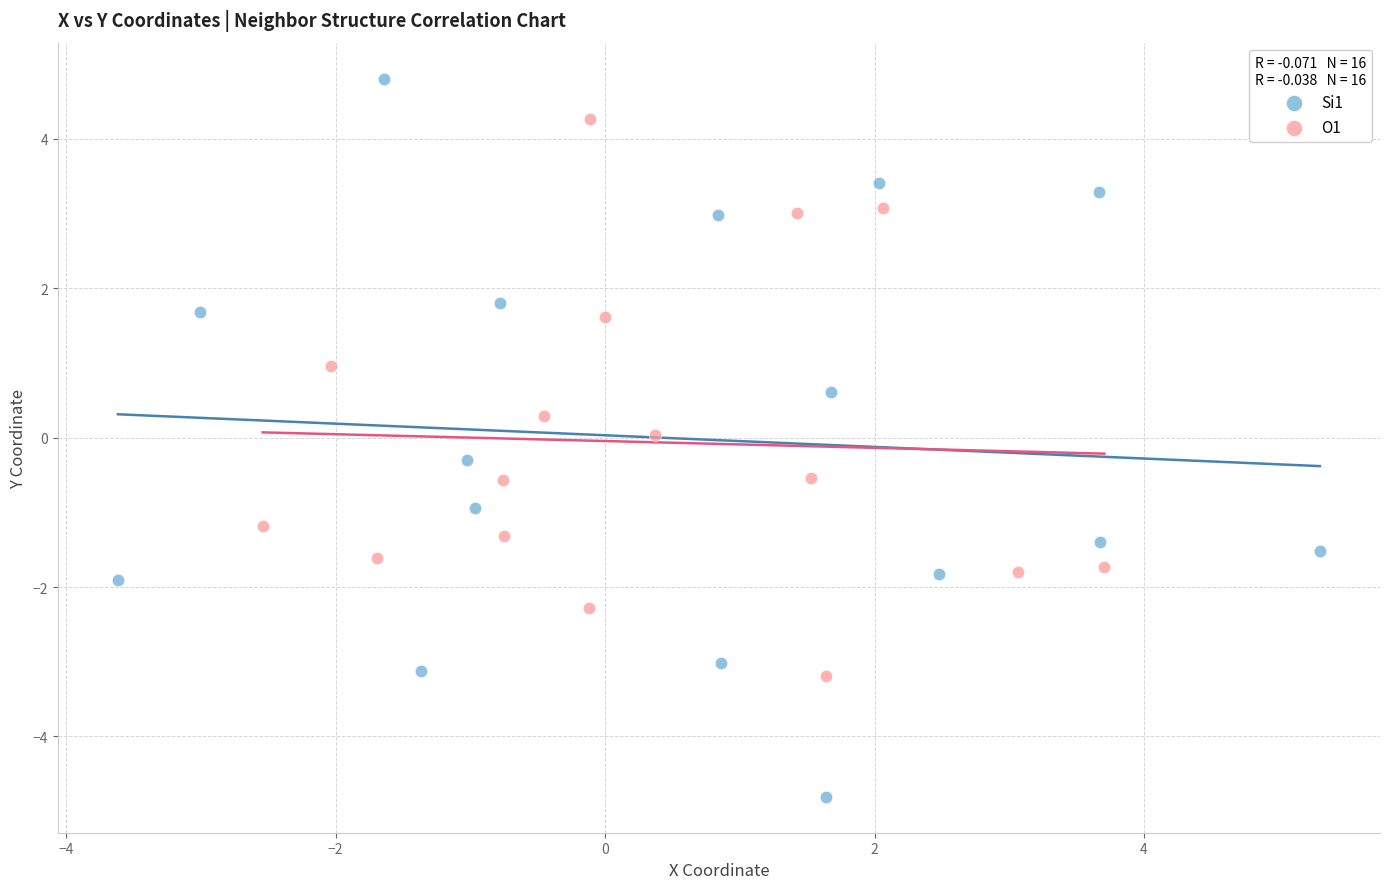

Which series has the widest spread of Y values?

Si1